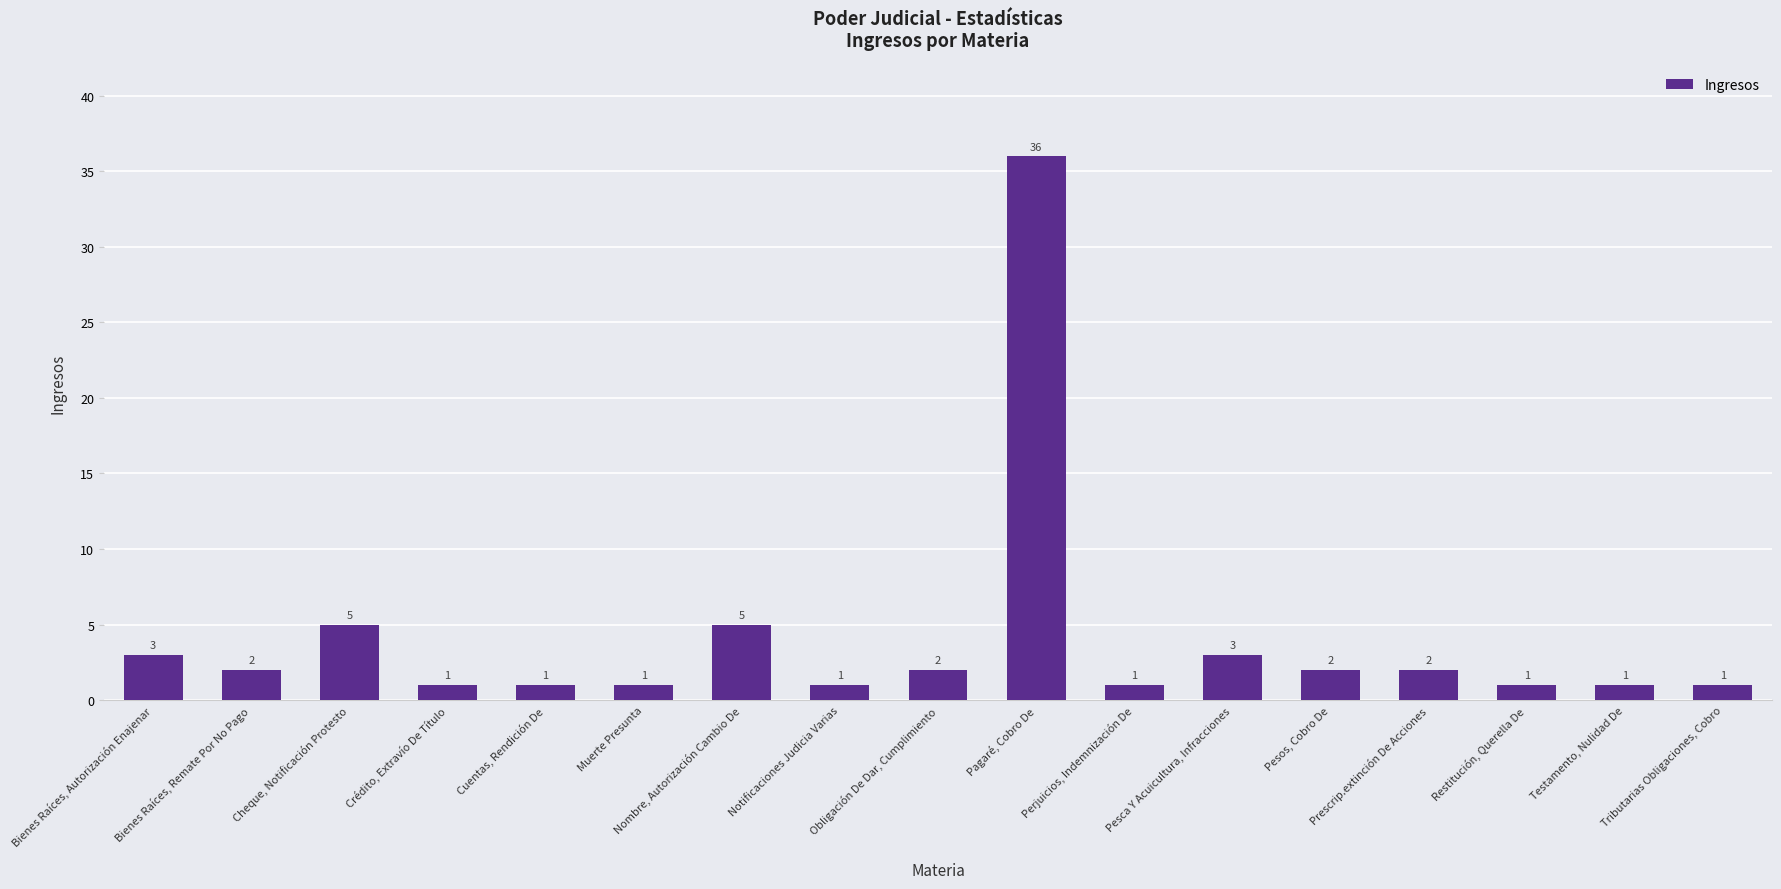

At which label does the data first exceed 2?

Bienes Raíces, Autorización Enajenar